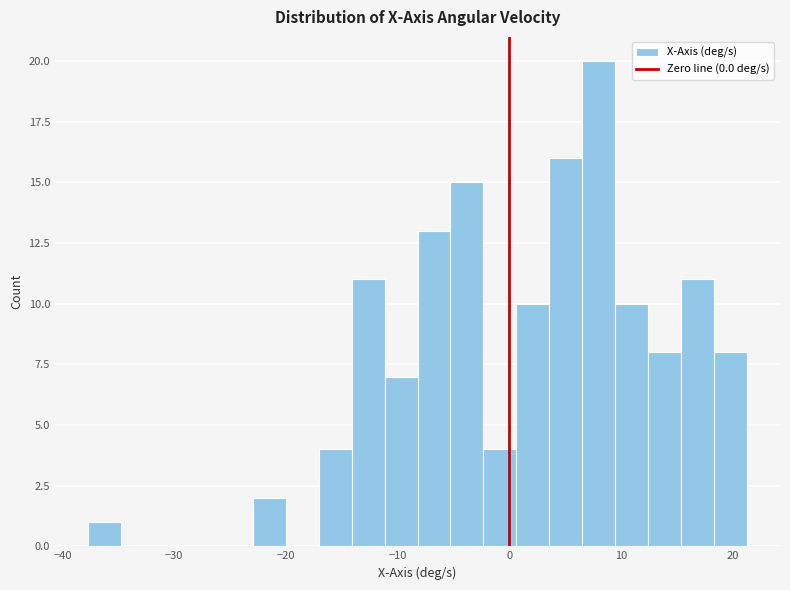

Read against the x-axis, roughly where is the centre of the tallest bar?

8